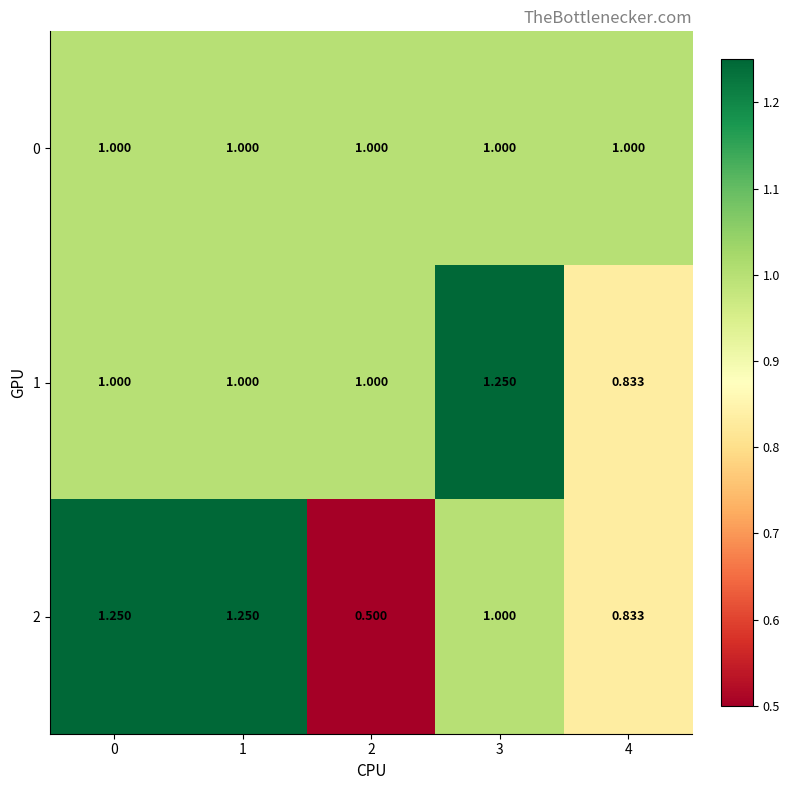

How many categories are shown in the chart?

5